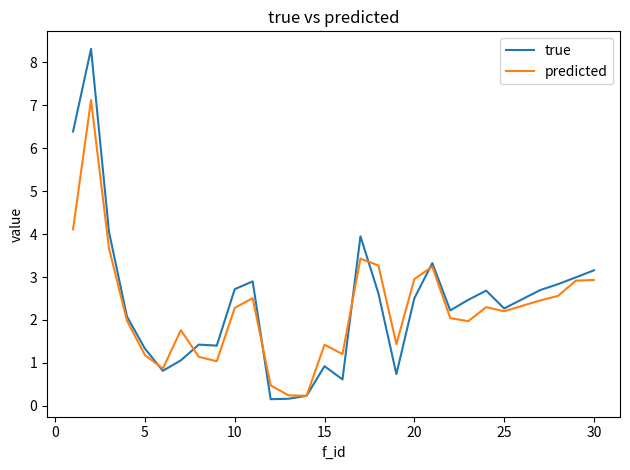

Which series has the largest range (max minus min)?

true